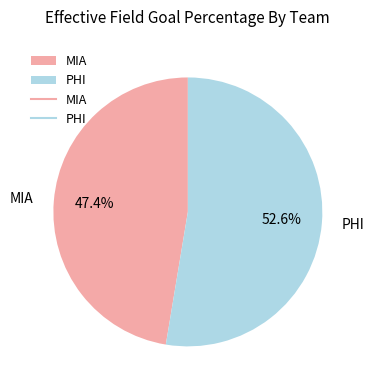

Which category accounts for the majority?

PHI